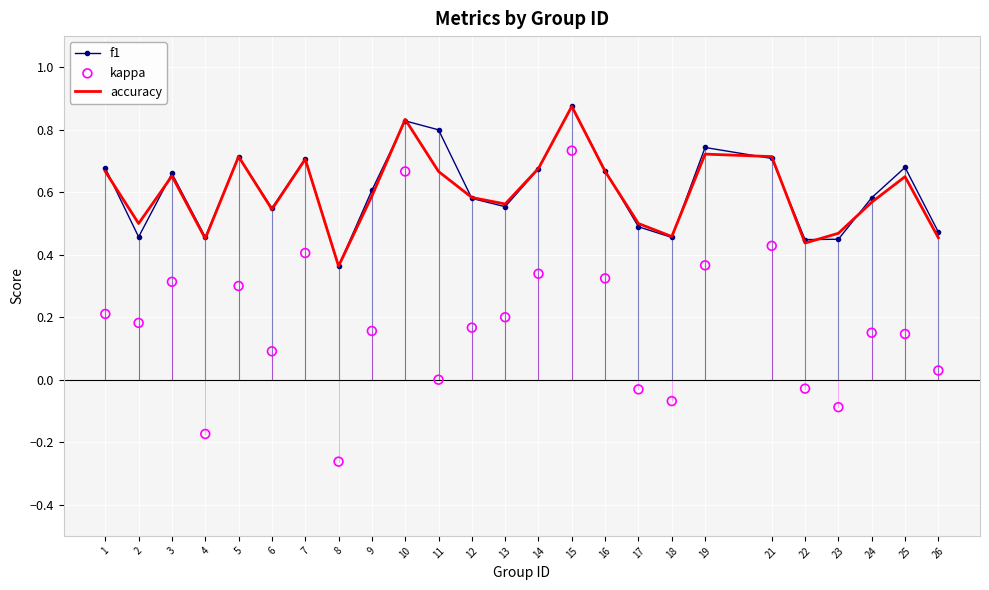

What are all the series names shown in the legend?

f1, accuracy, kappa